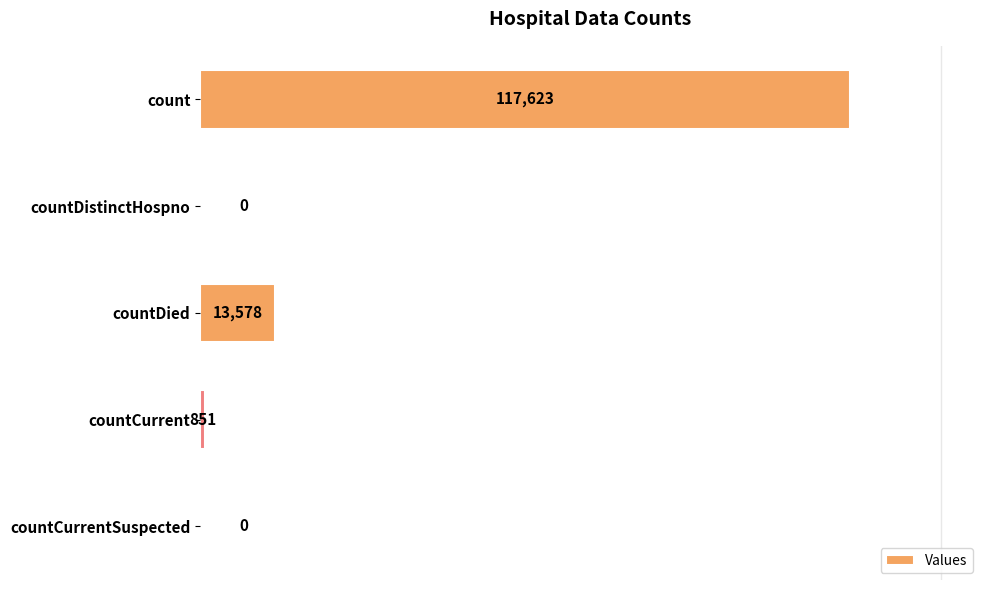

True or false: the data shows 18479 at countDied.

False